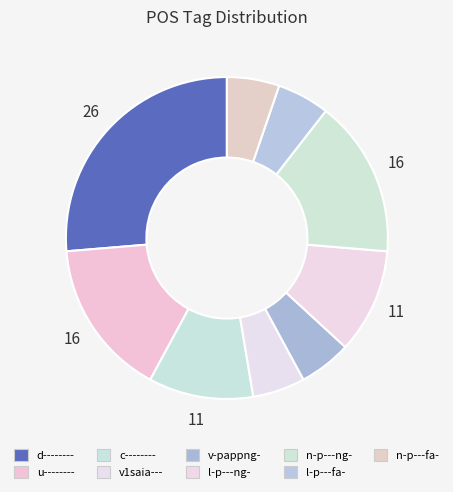

Count the number of slices in the pie.

9